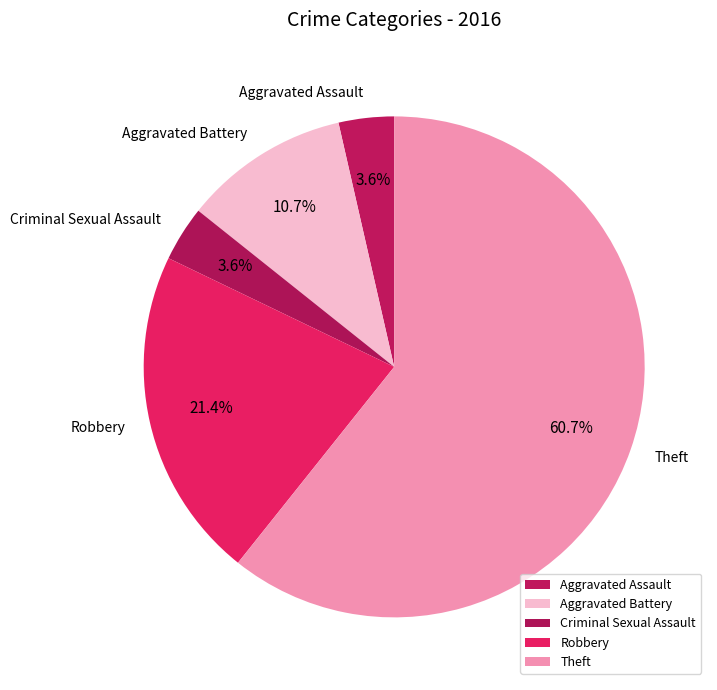

Is the sum of Theft and Aggravated Battery greater than half?

Yes